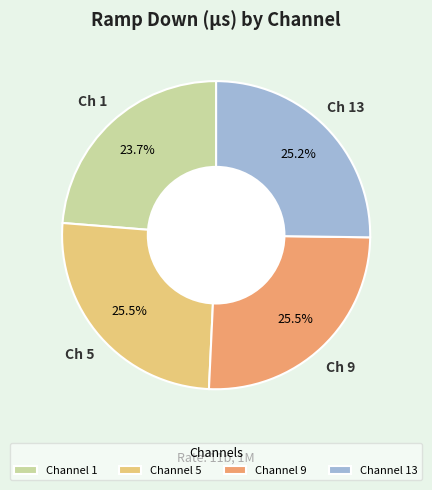

Is Channel 9 the majority of the pie?

No